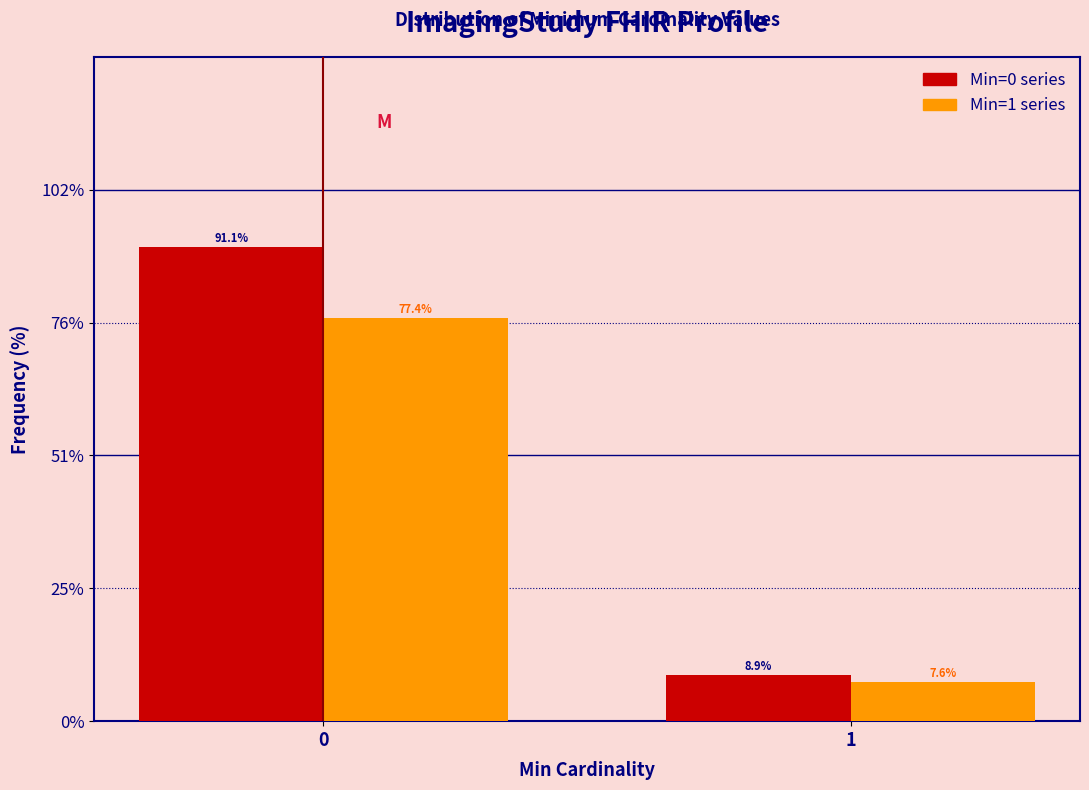

Reading right to left, extract all data points from this chart.

Min=0 series: 1=8.9	0=91.1
Min=1 series: 1=7.6	0=77.4